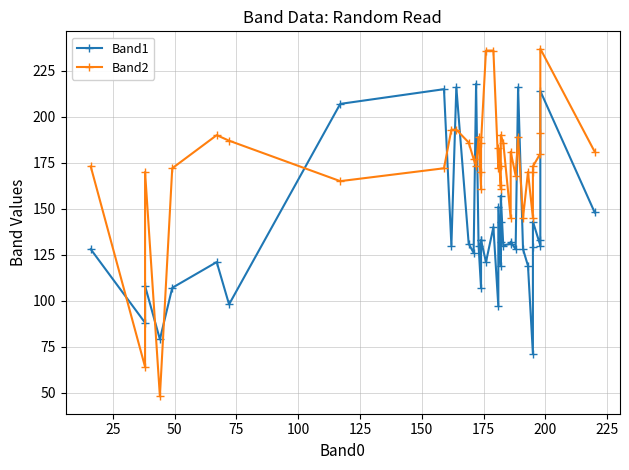

Is the value of Band2 at 18 greater than the value of Band1 at 20?

Yes